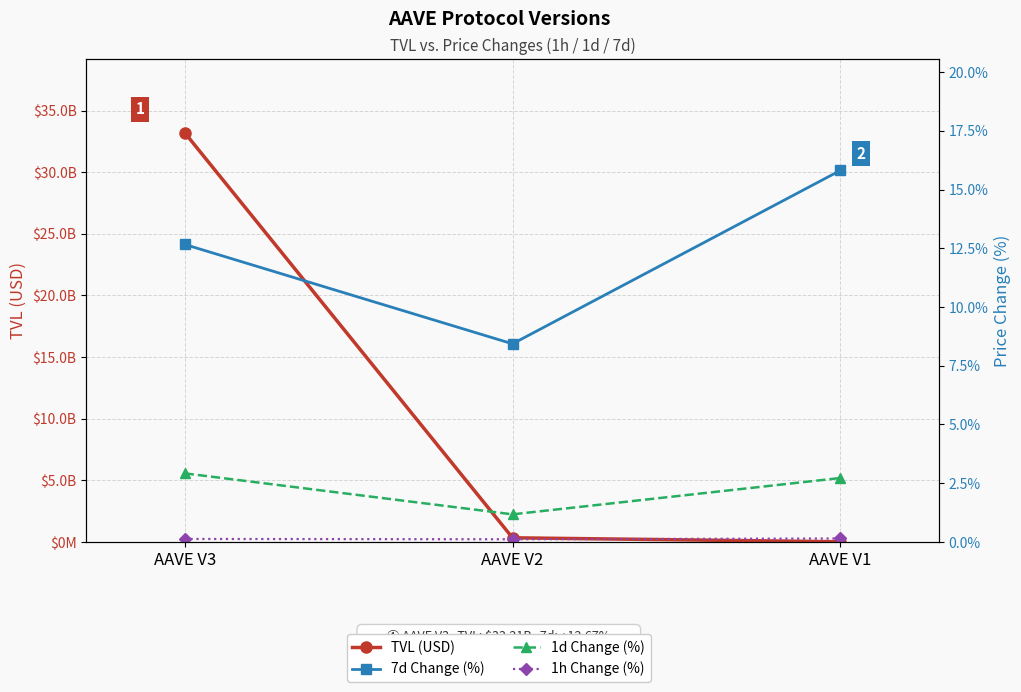

List the labels in order of 7d Change (%) value, smallest first.

AAVE V2, AAVE V3, AAVE V1